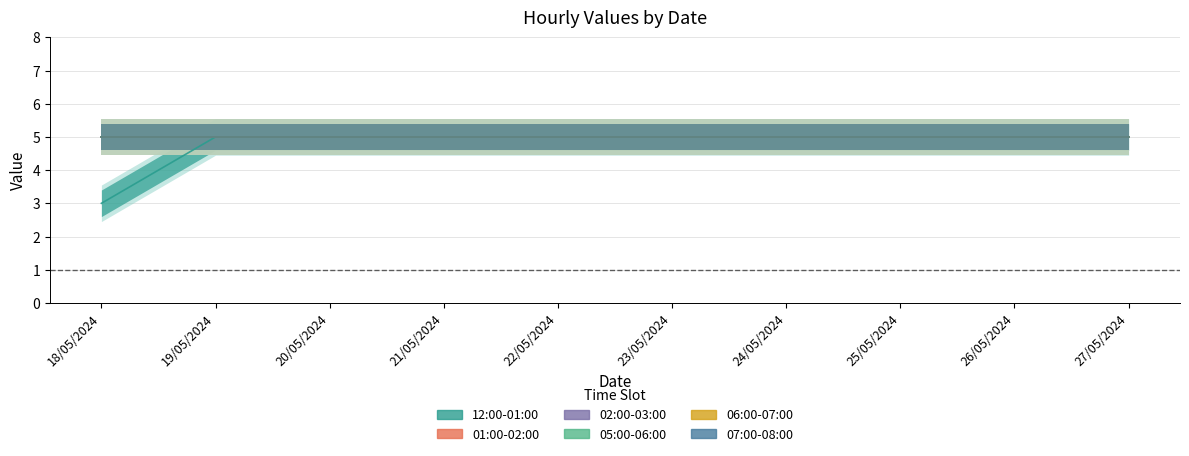

What is the total value across all series at 21/05/2024?

30